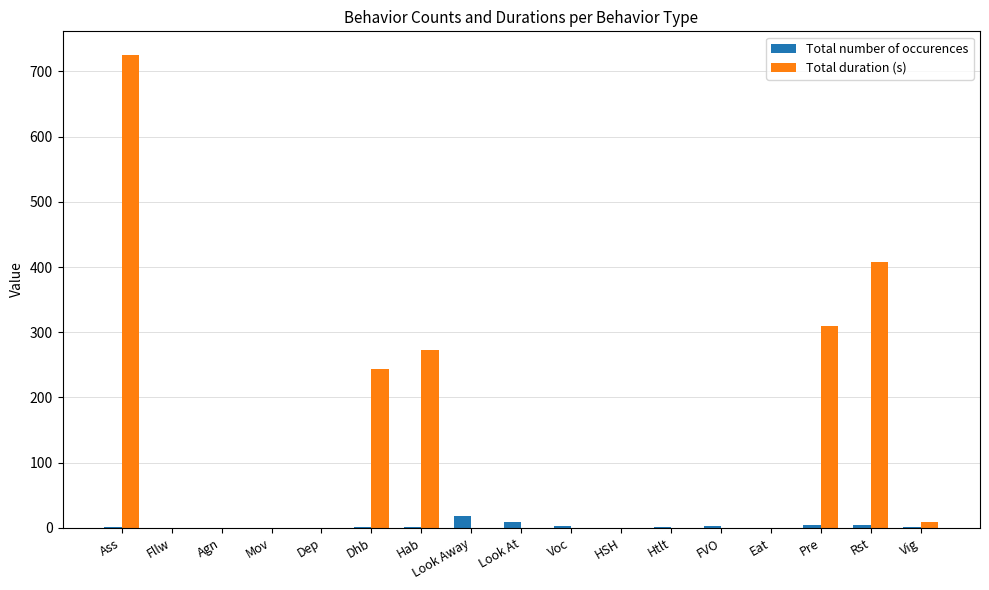

Where is Total duration (s) nearest to the value 362?

Rst